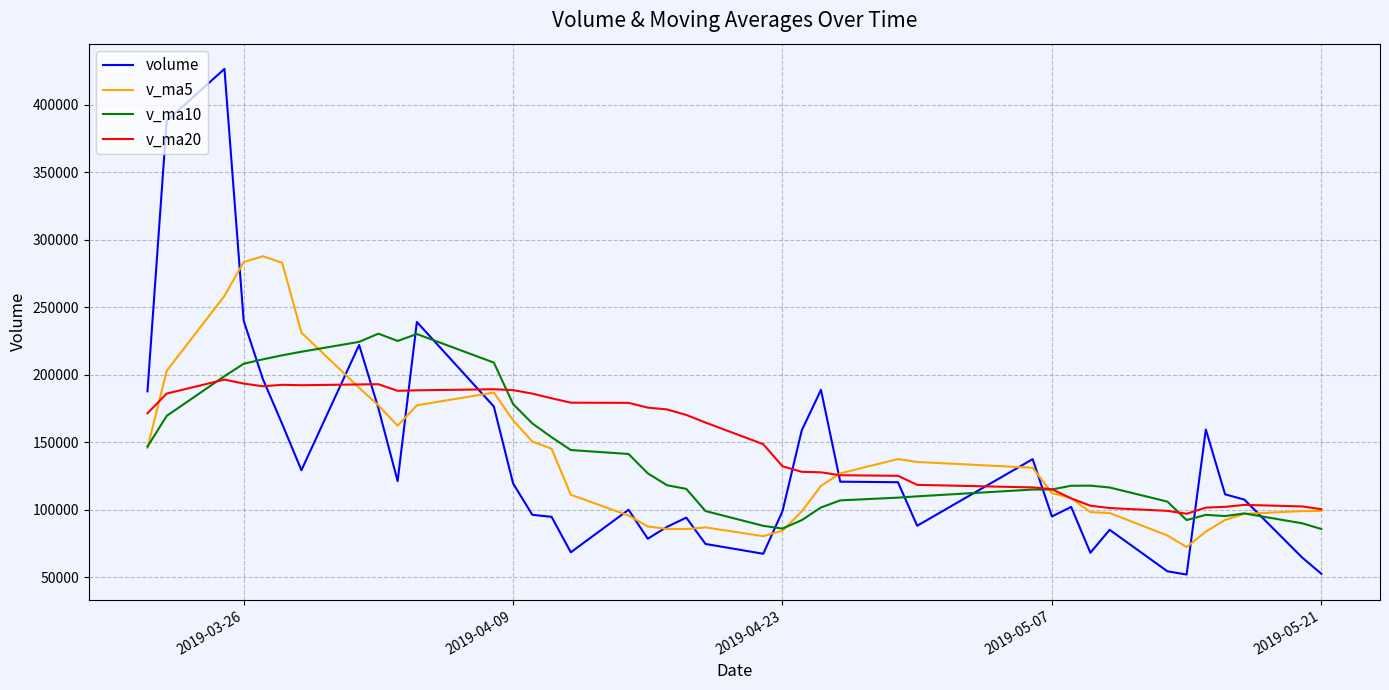

What are all the series names shown in the legend?

volume, v_ma5, v_ma10, v_ma20